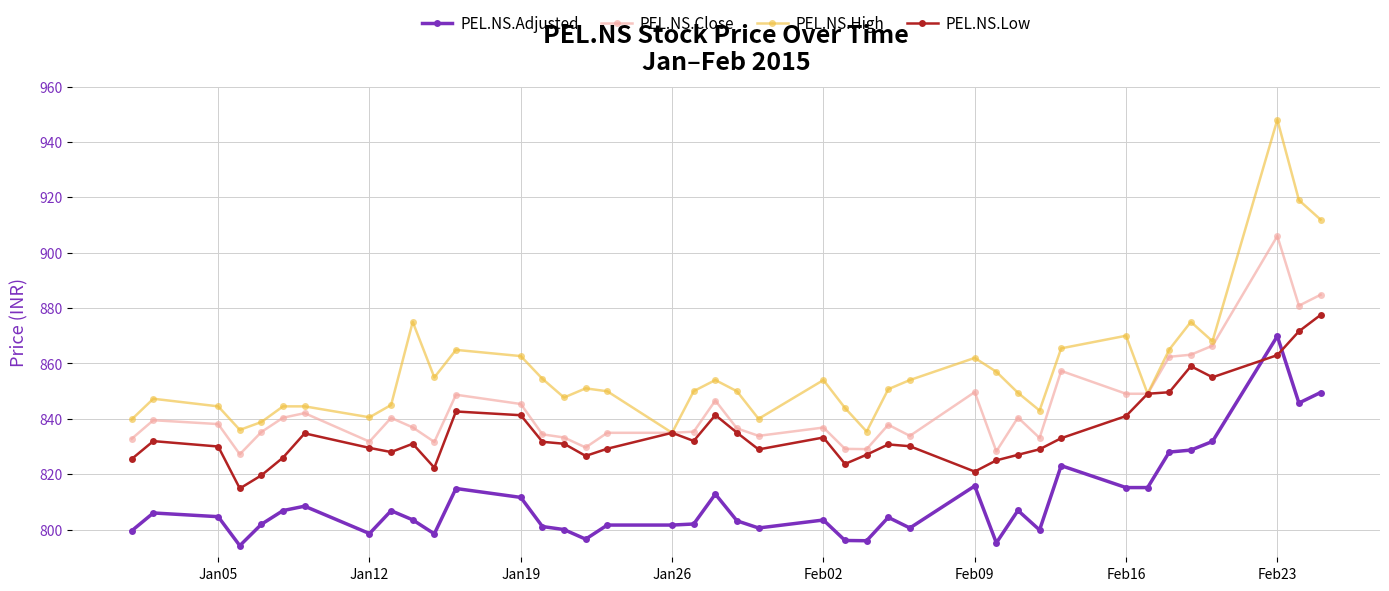

Which series ends up on top after the final intersection of PEL.NS.Low and PEL.NS.Adjusted?

PEL.NS.Low